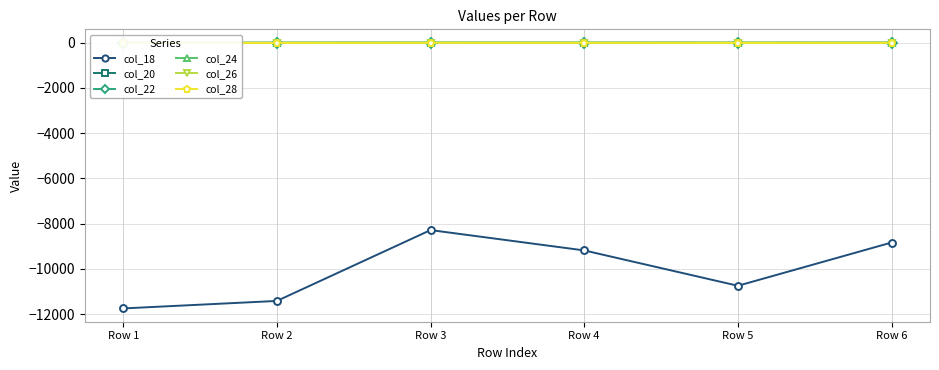

At how many categories does at least one series exceed -8319?

6